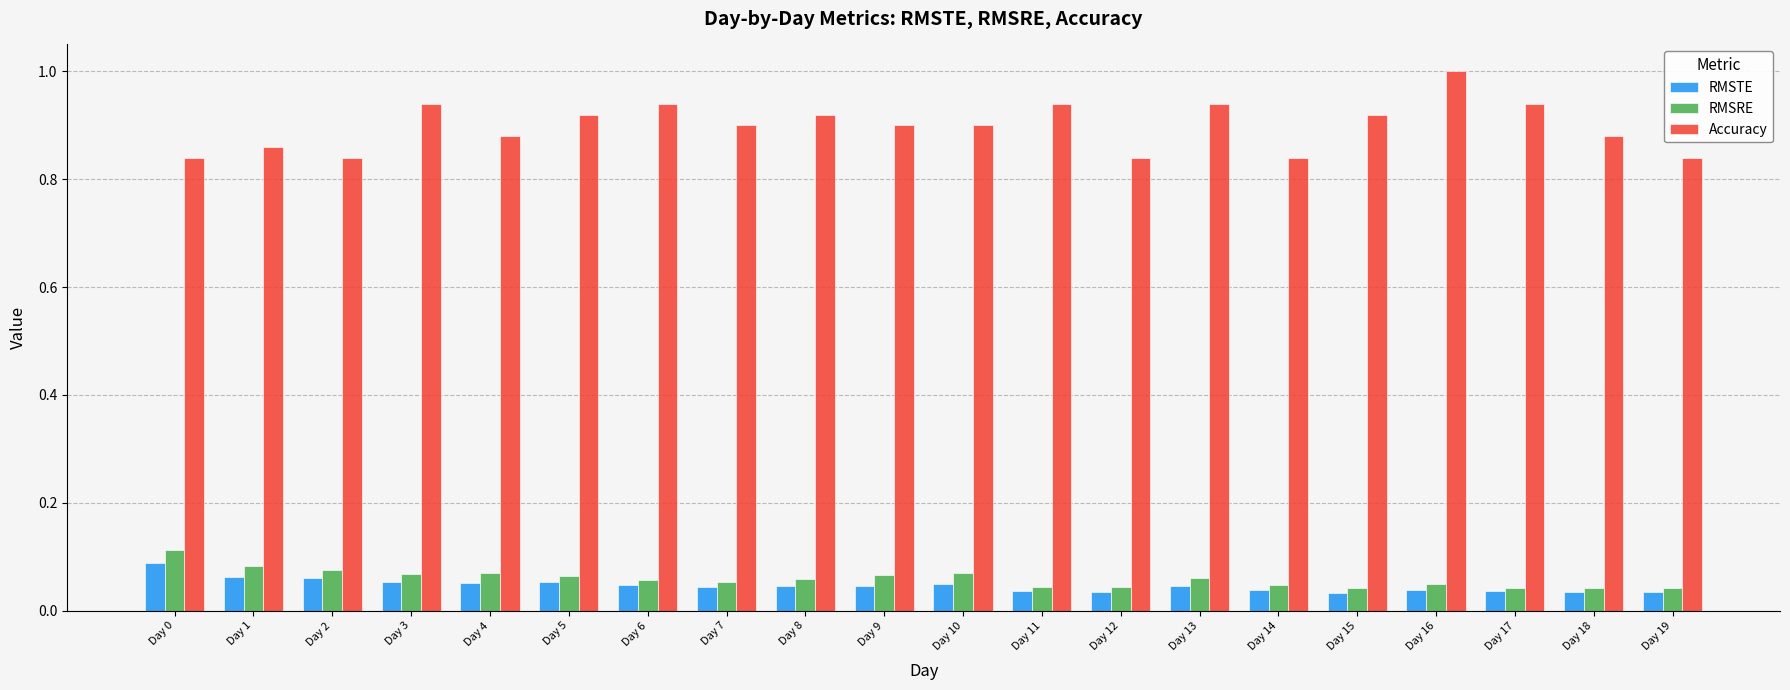

Does the chart contain stacked bars?

No